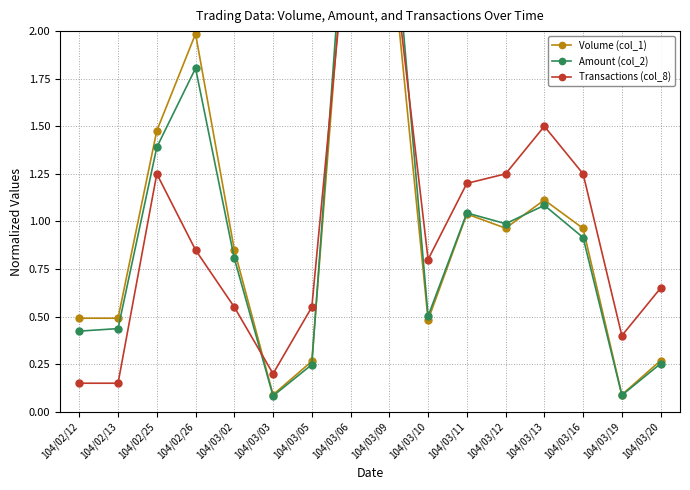

What are all the series names shown in the legend?

Volume (col_1), Amount (col_2), Transactions (col_8)